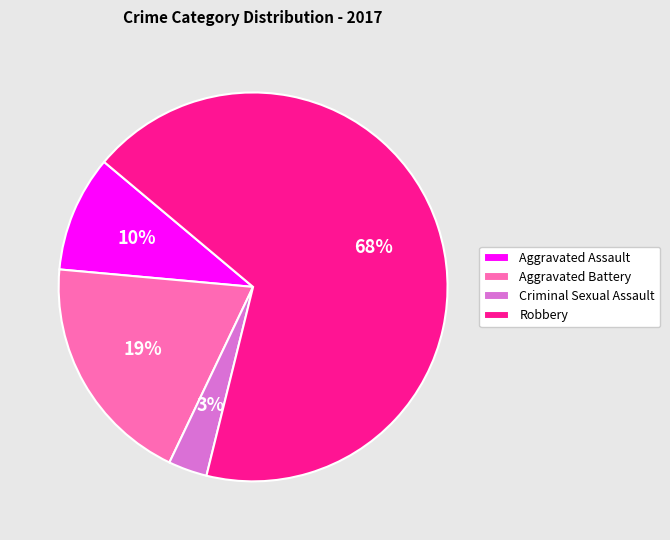

The Aggravated Battery slice represents 29% of the pie. True or false?

False